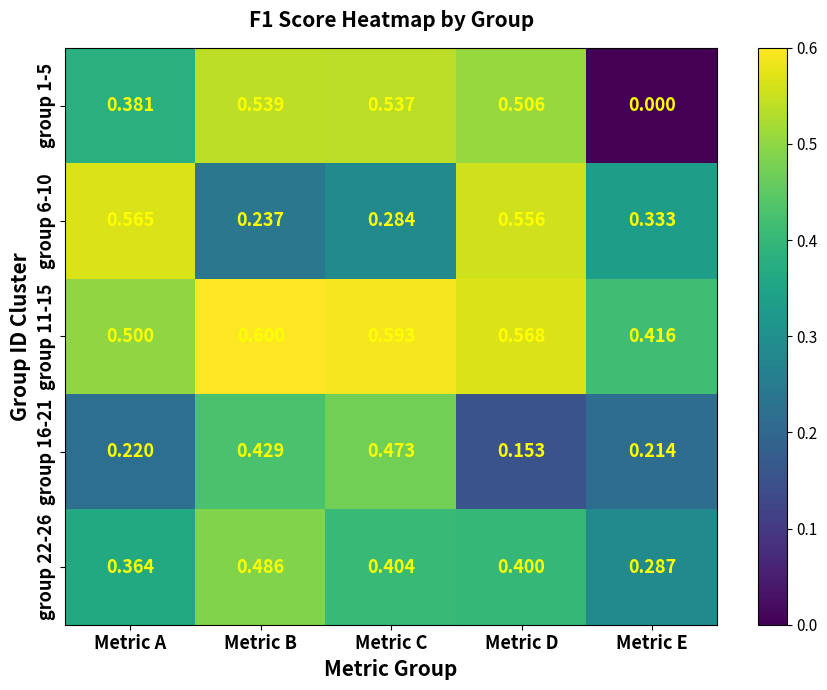

List the labels in order of group 16-21 value, smallest first.

Metric D, Metric E, Metric A, Metric B, Metric C